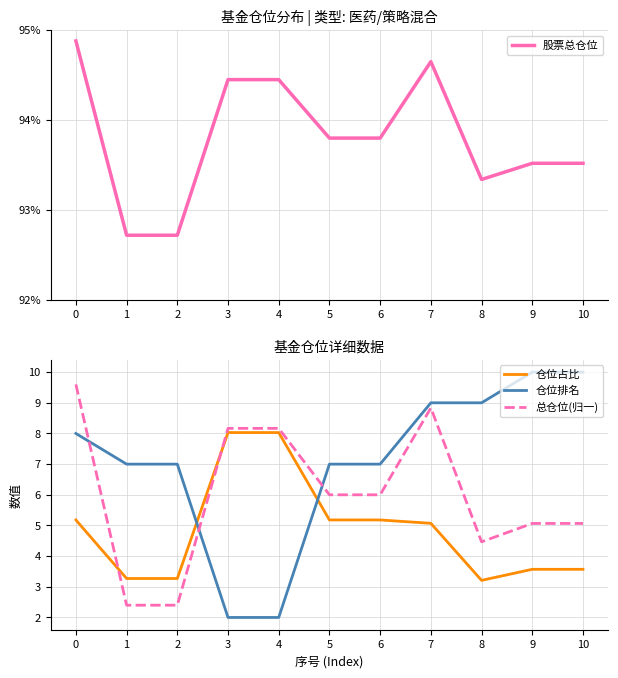

Which series has the largest total across all categories?

股票总仓位